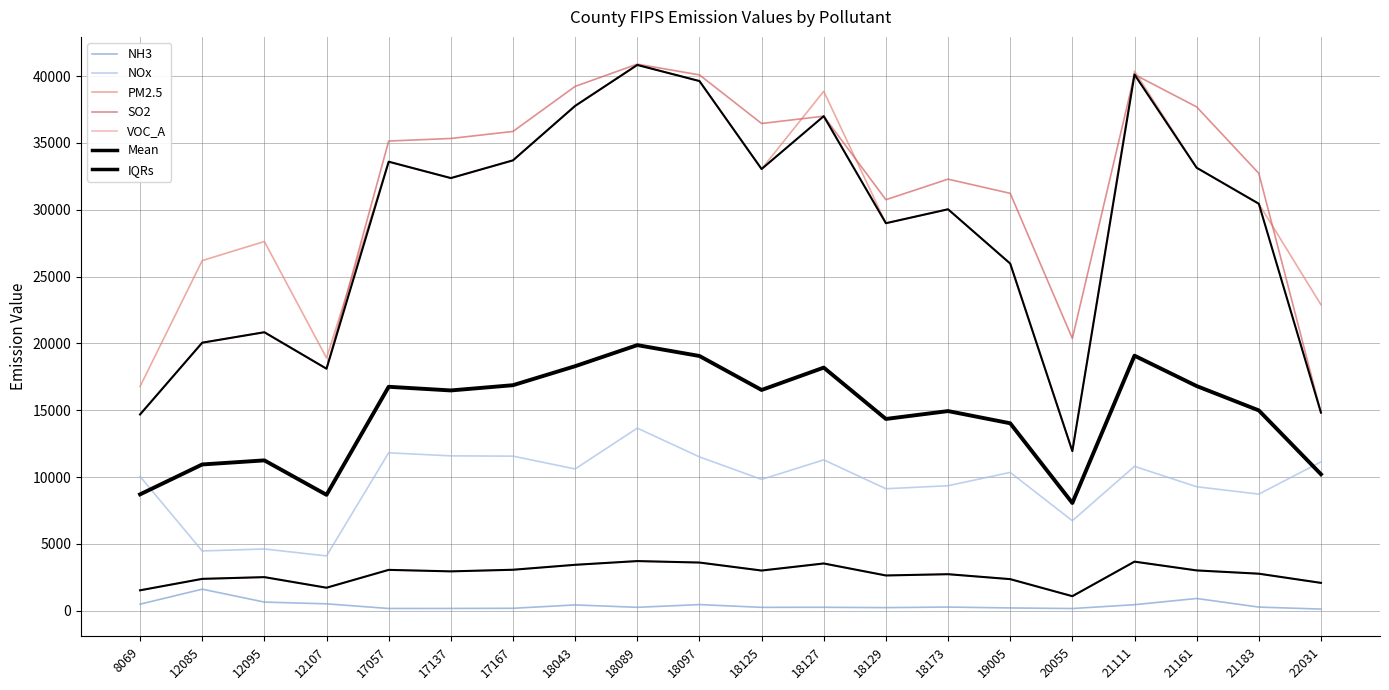

What is the difference between the highest and lowest values at 18125?

36201.2